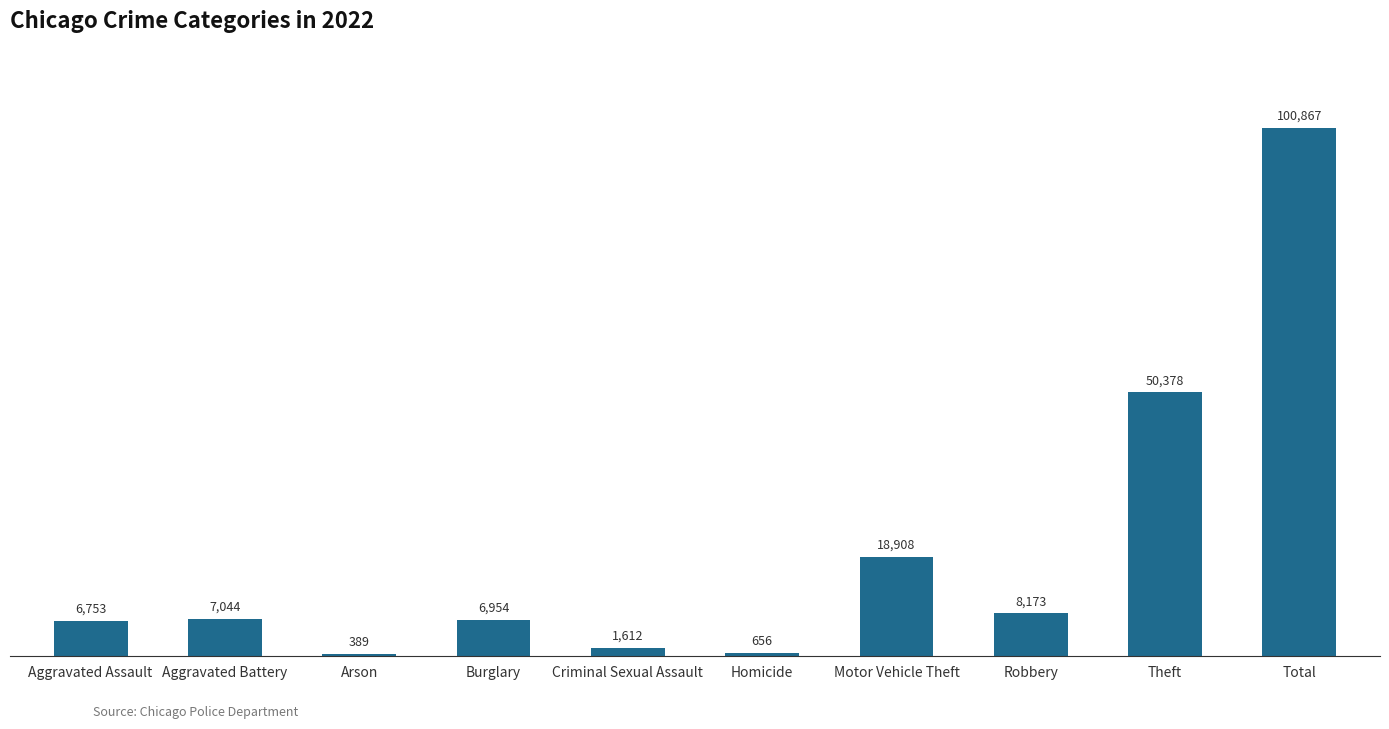

Where is the data nearest to the value 50628?

Theft